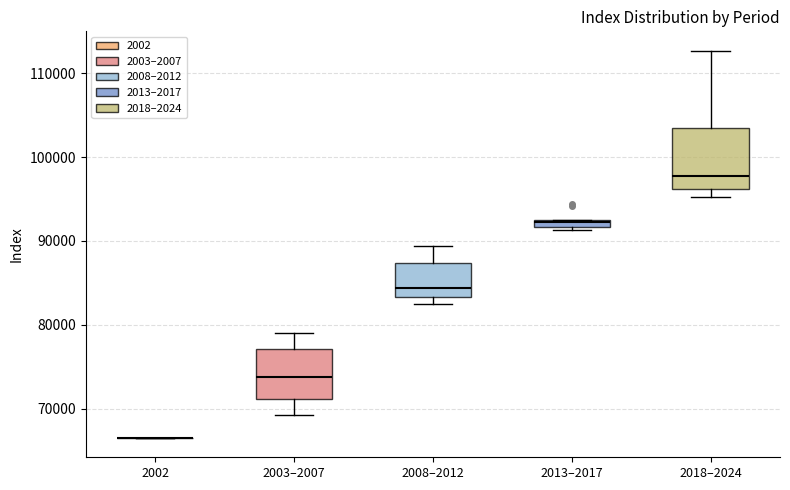

Where does the median line of the box for 2008–2012 sit on the y-axis? The values are not printed on the chart, so give them approximately, as read against the axis.

84000